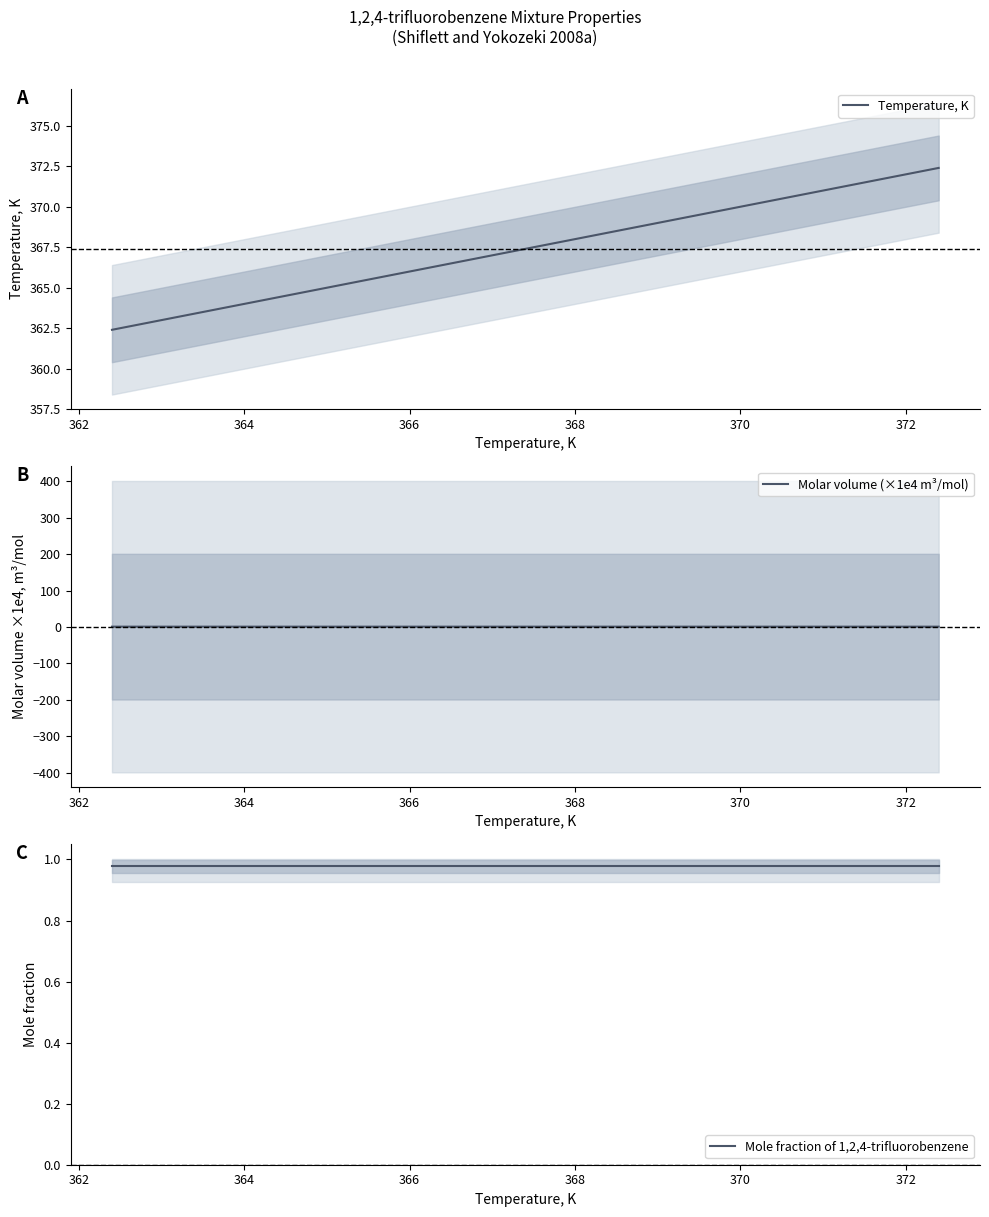

Does the chart display data point markers on the line(s)?

No